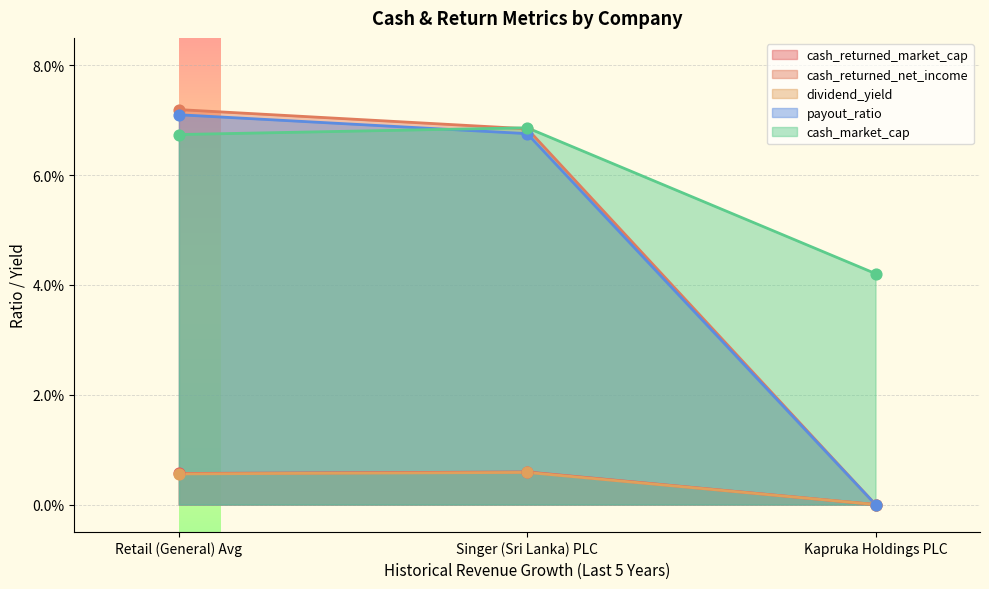

What is the total value across all series at Singer (Sri Lanka) PLC?

0.2